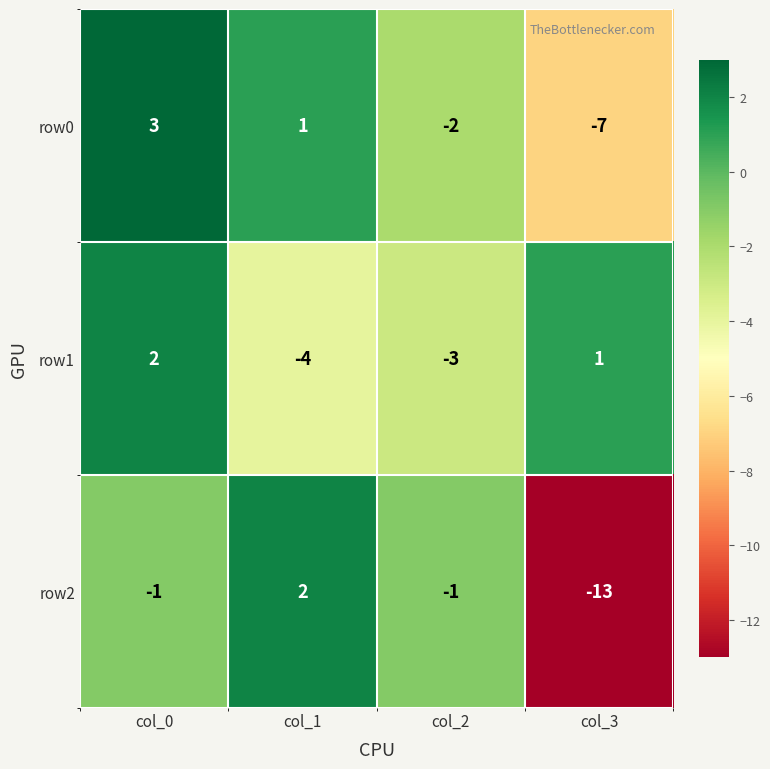

At which label does row1 first exceed 1?

col_0